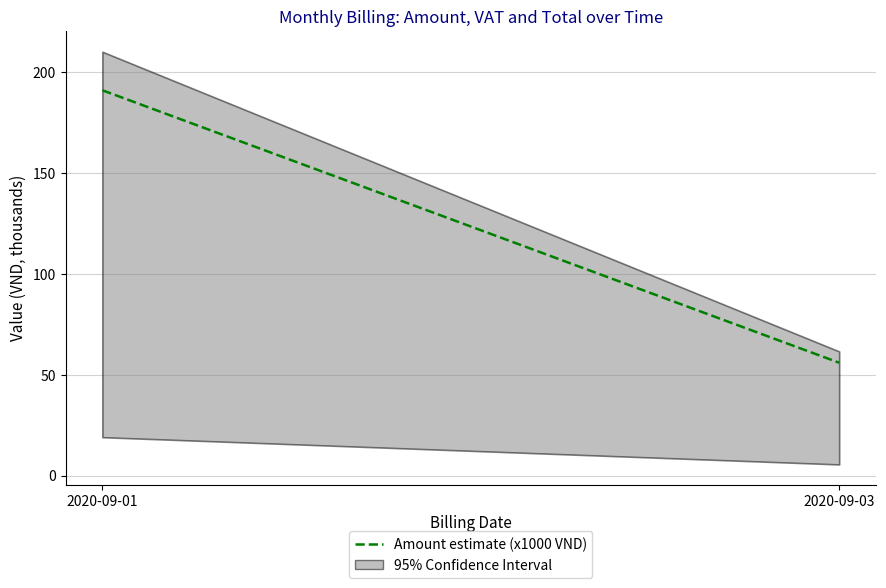

What is the ratio of the value at 2020-09-03 to the value at 2020-09-01?

0.3